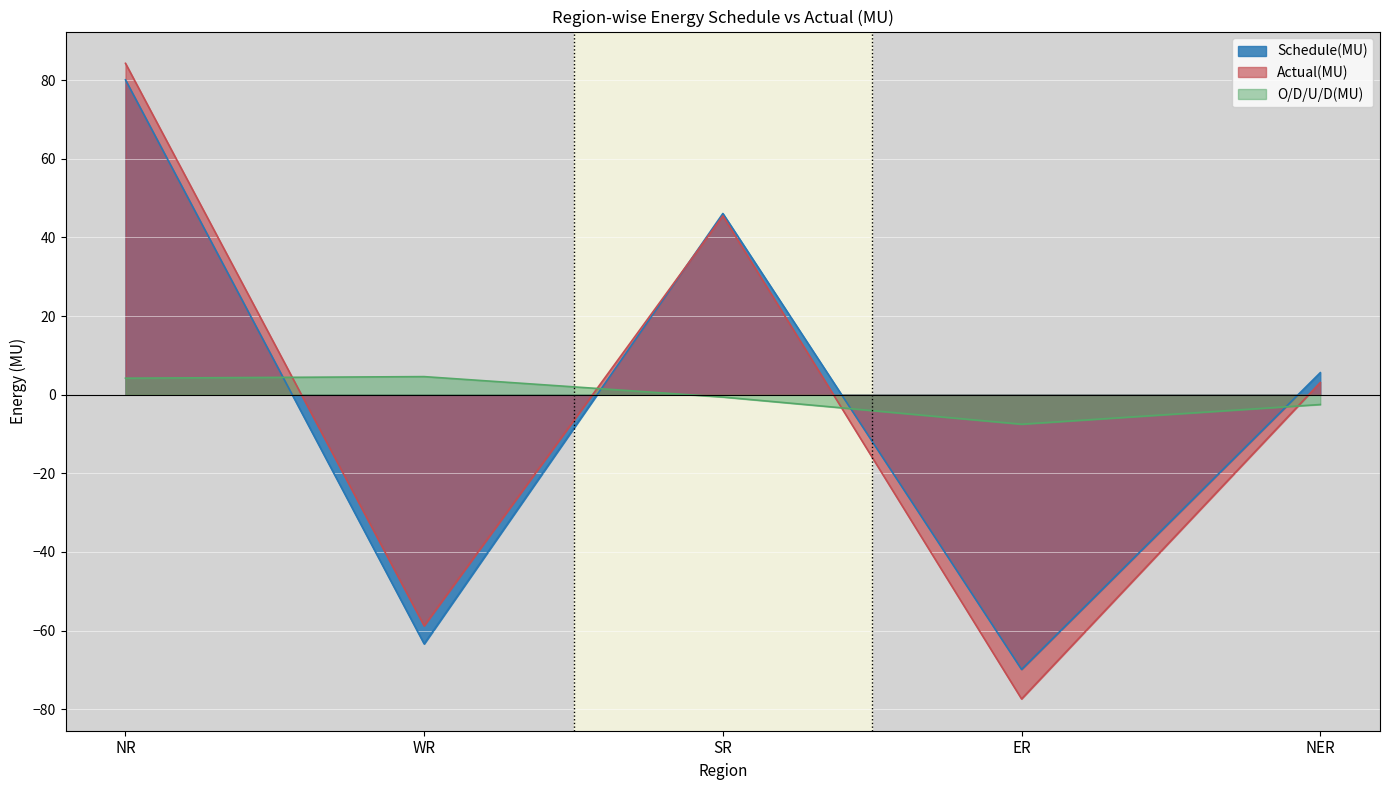

Rank the series by their average value, from lowest to highest.

Actual(MU), O/D/U/D(MU), Schedule(MU)